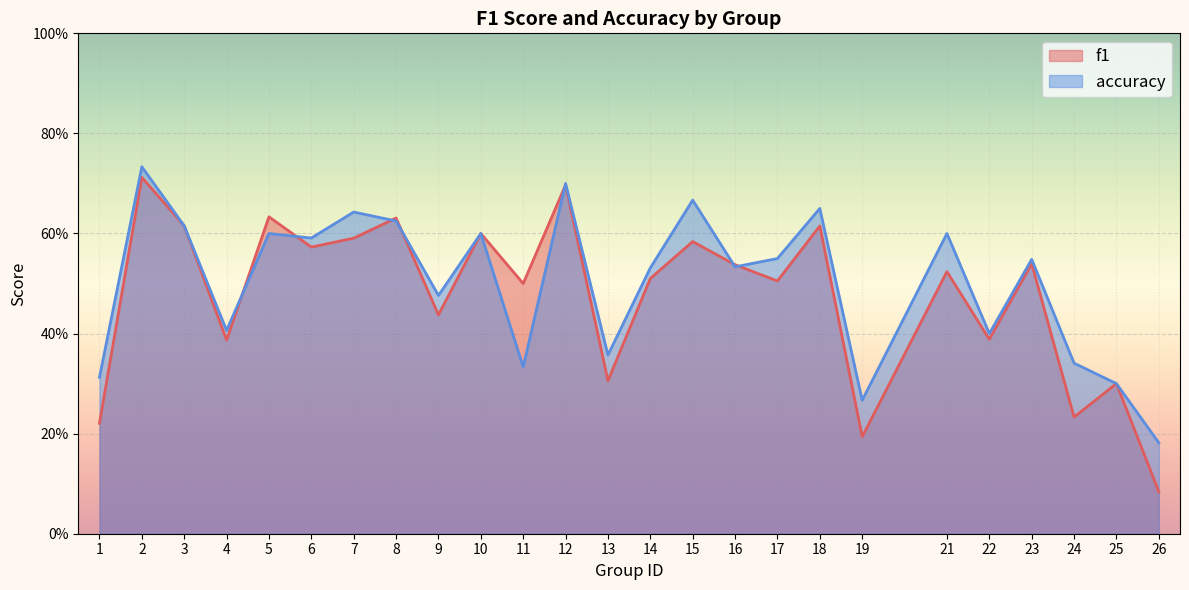

Which category has the highest value in the f1 series?

2